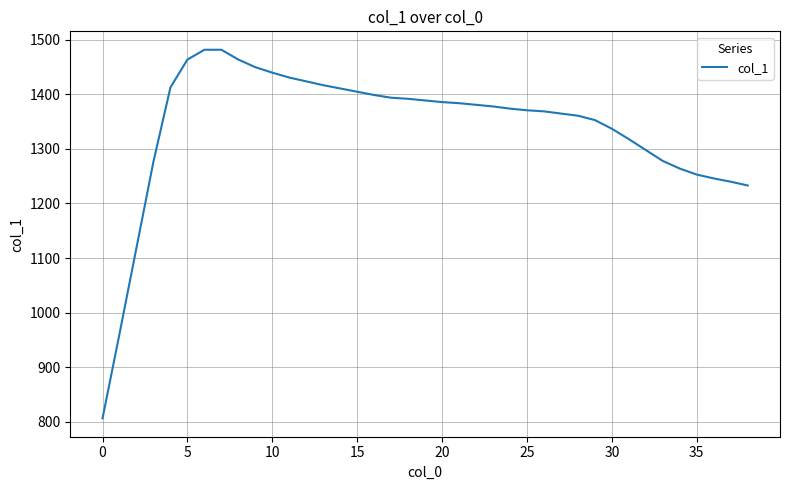

What is the minimum value shown in the chart?

806